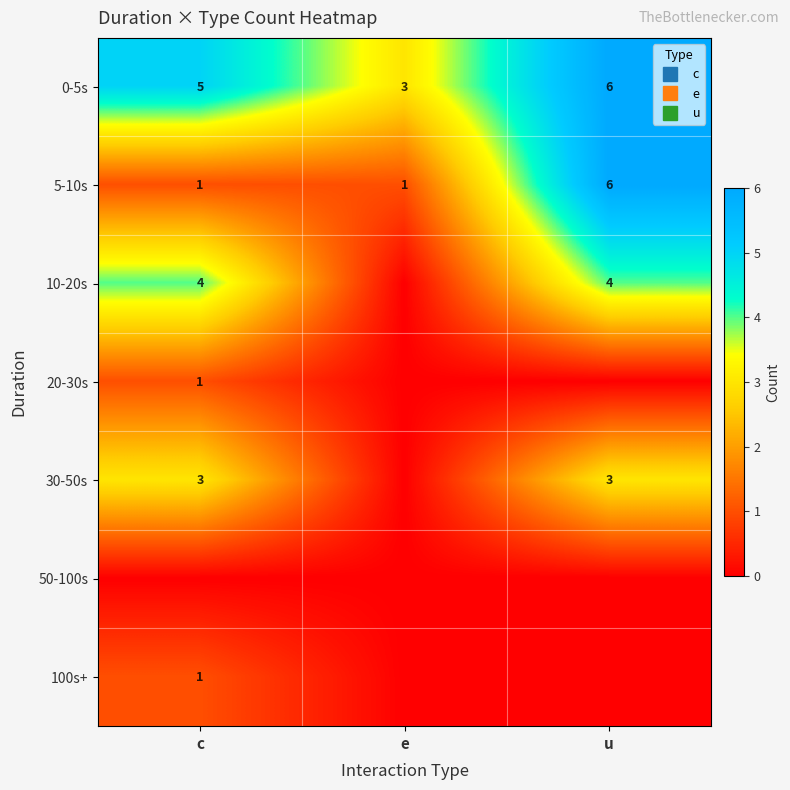

The 0-5s series shows 9 at u. True or false?

False